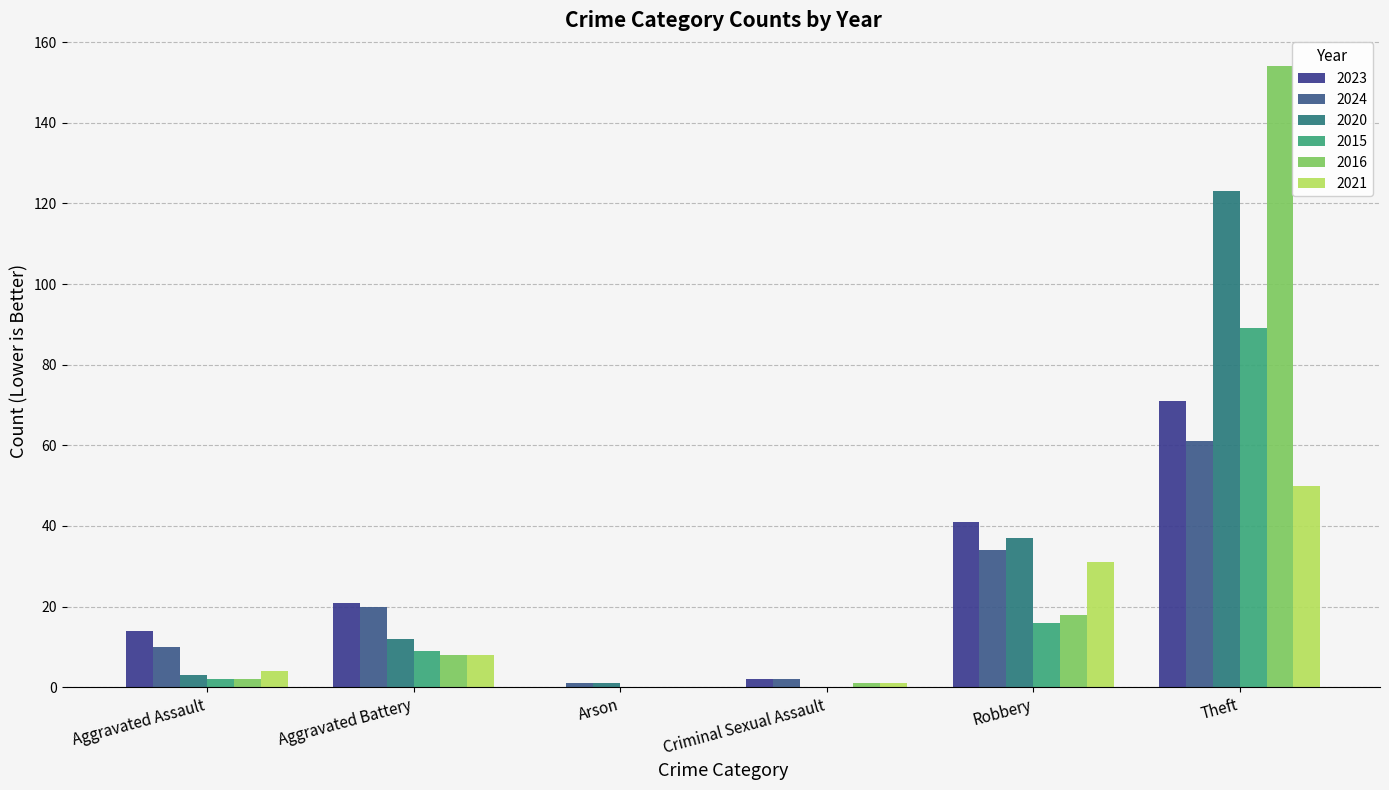

What is the difference between the 2023 values at Criminal Sexual Assault and Robbery?

39